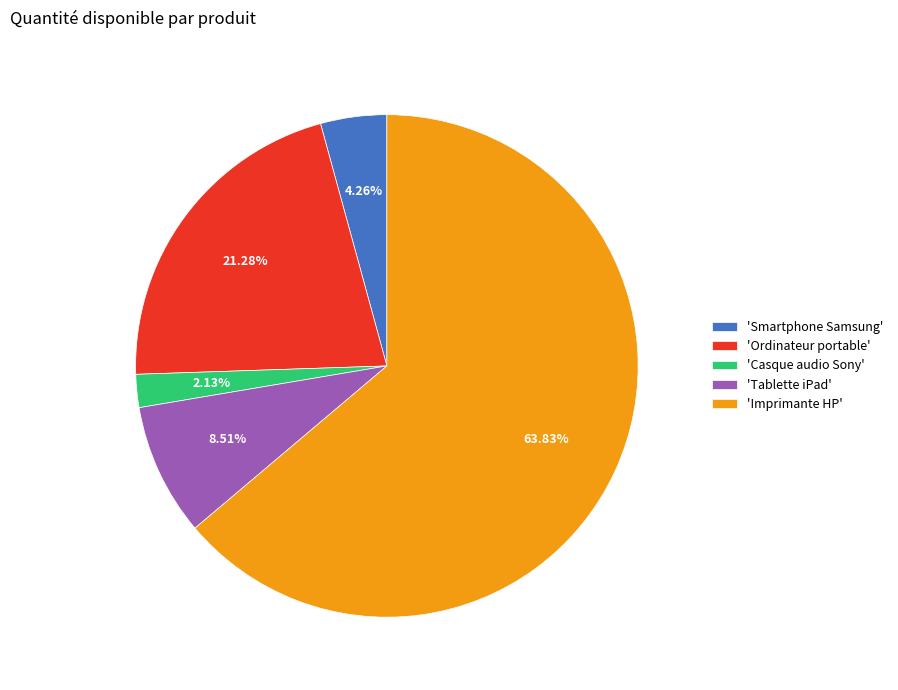

Is the sum of 'Smartphone Samsung' and 'Casque audio Sony' greater than half?

No